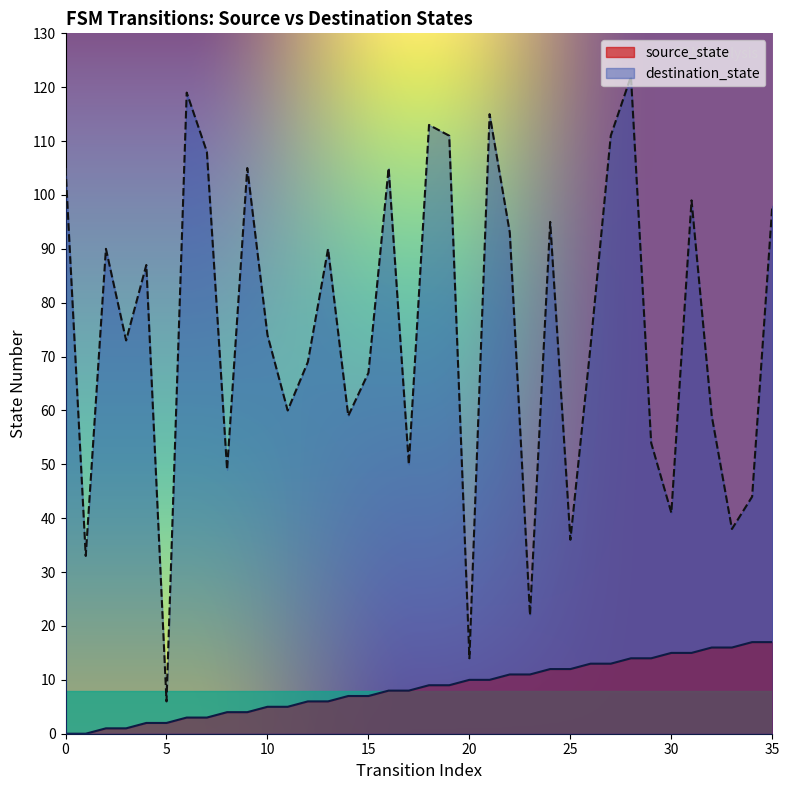

Reading left to right, transcribe all the data shown in this chart.

source_state: 0	0	1	1	2	2	3	3	4	4	5	5	6	6	7	7	8	8	9	9	10	10	11	11	12	12	13	13	14	14	15	15	16	16	17	17
destination_state: 105	33	90	73	87	6	119	108	49	105	74	60	69	90	59	67	105	50	113	111	14	115	93	22	95	36	72	111	122	54	41	99	59	38	44	98